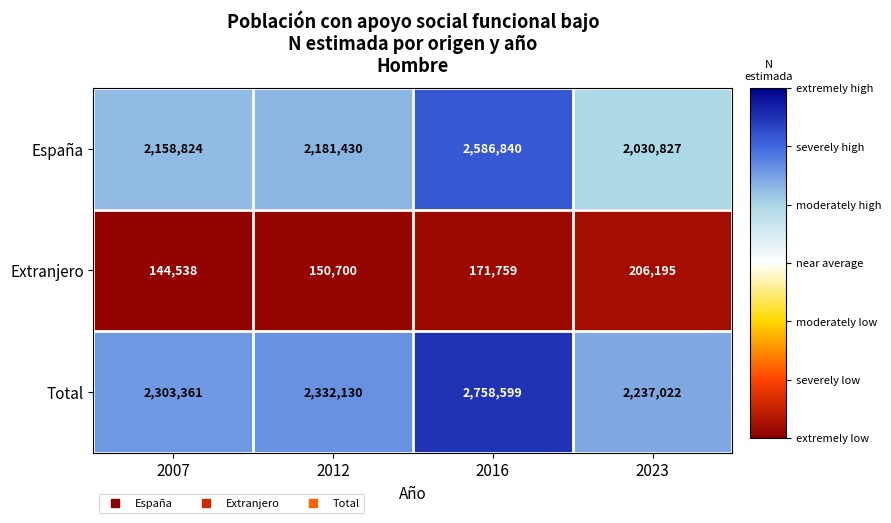

Count the number of data series in this chart.

3